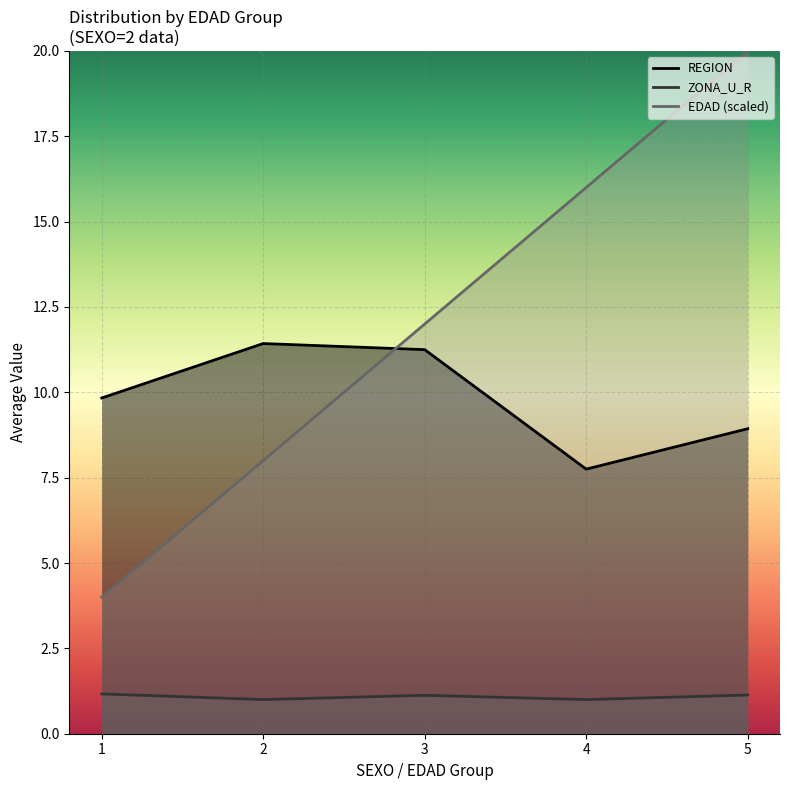

True or false: REGION and ZONA_U_R intersect in this chart.

False